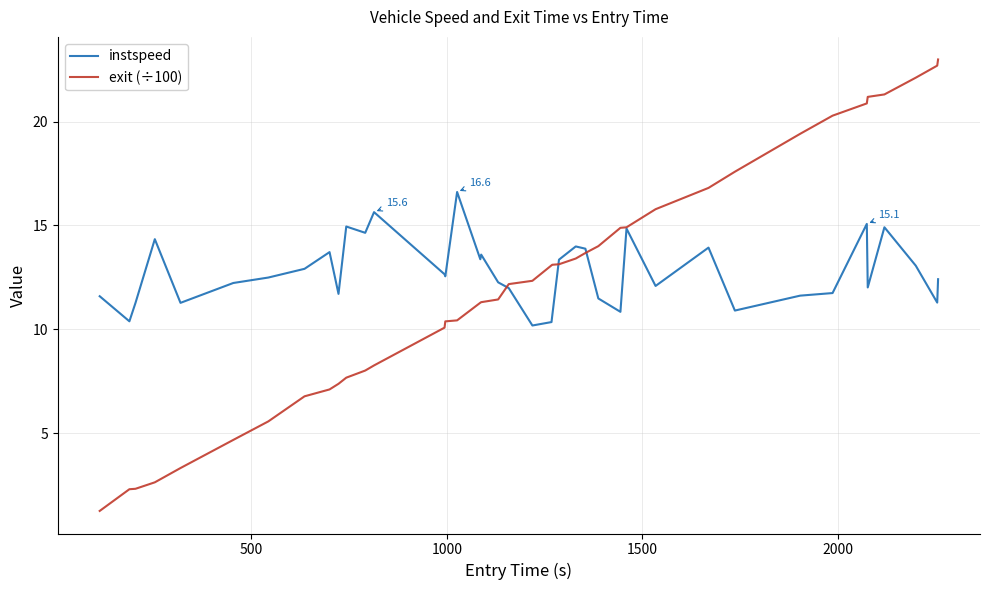

At how many categories does at least one series exceed 7?

40